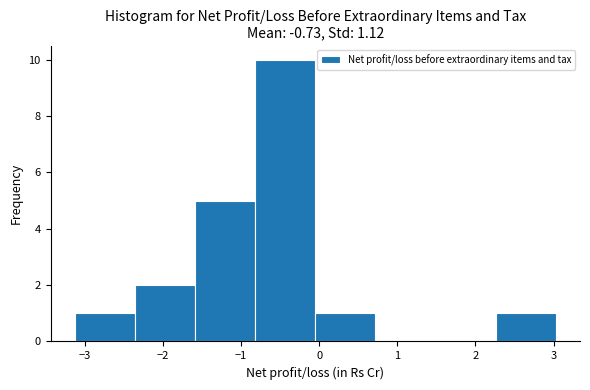

Reading left to right, transcribe this chart: for each bar, give the range it covers on the x-axis and its height. Neither the bar edges nor the heights are printed on the chart, so give them approximately, as read against the axes.

-3.13 to -2.36: 1
-2.36 to -1.59: 2
-1.59 to -0.82: 5
-0.82 to -0.05: 10
-0.05 to 0.72: 1
0.72 to 1.49: 0
1.49 to 2.26: 0
2.26 to 3.03: 1